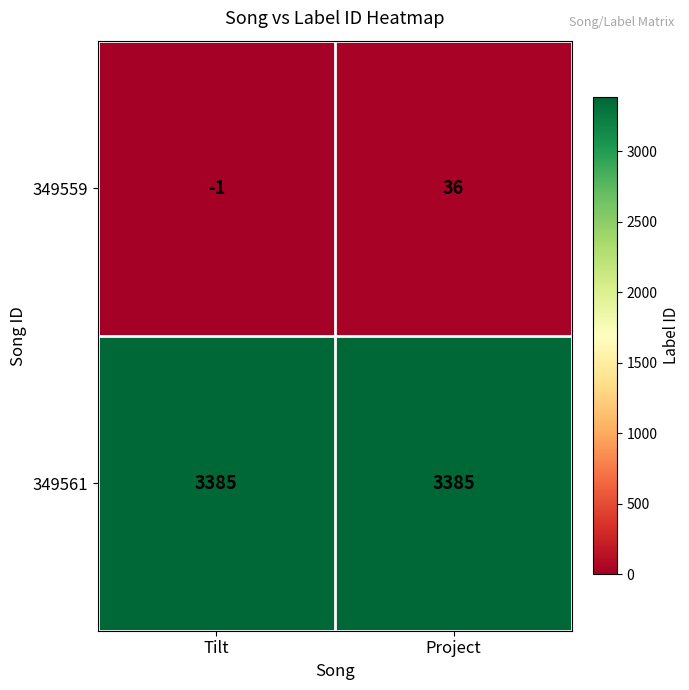

Rank the series at Tilt from lowest to highest value.

349559, 349561